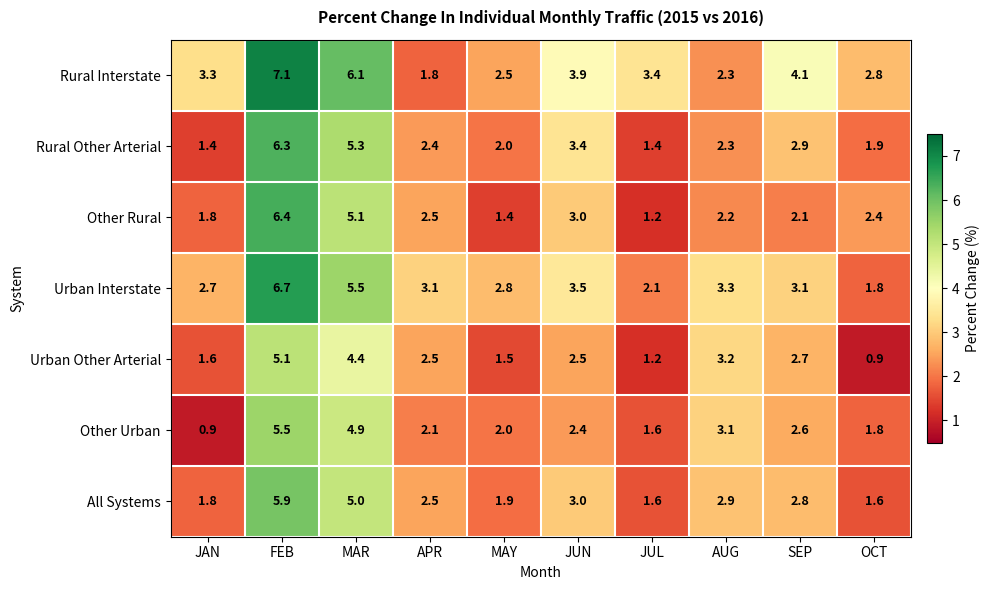

The Other Rural series shows 1.4 at MAY. True or false?

True